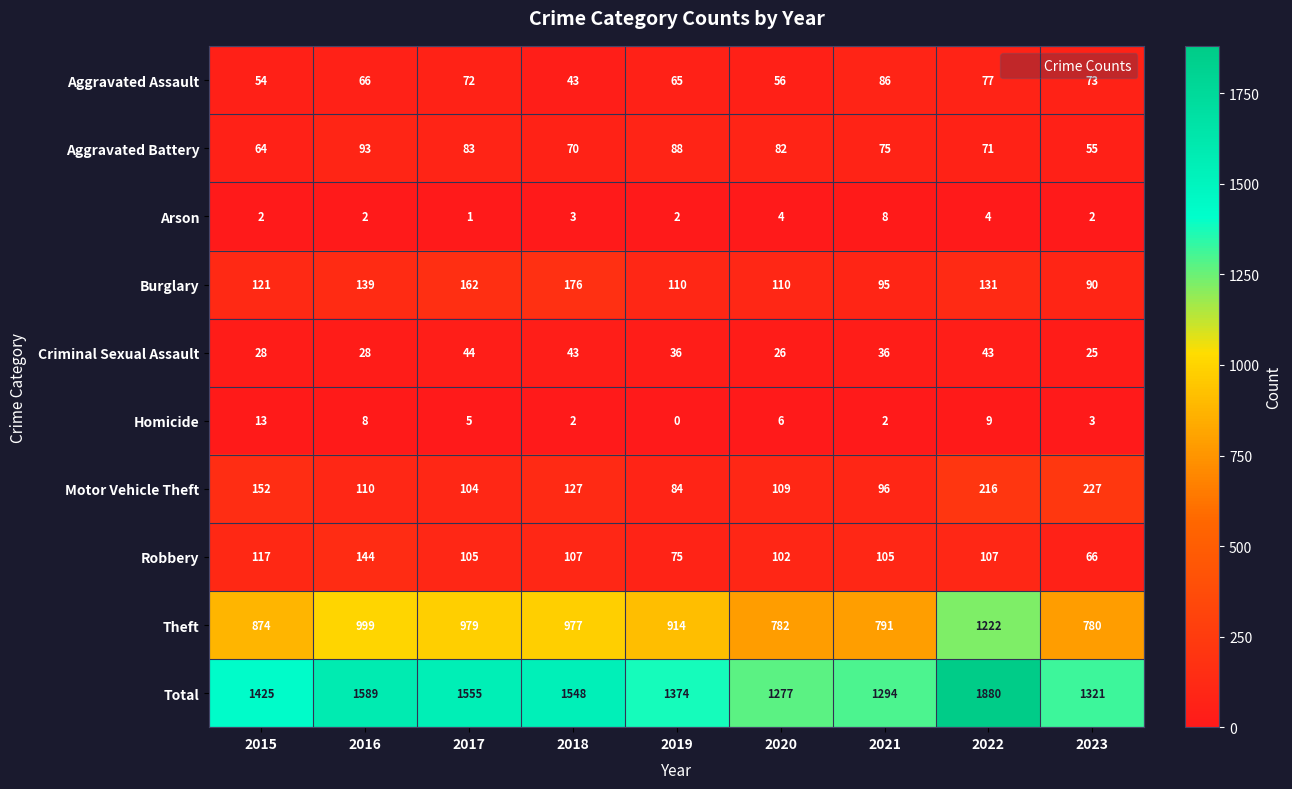

True or false: Aggravated Assault has a value of 73 at 2023.

True